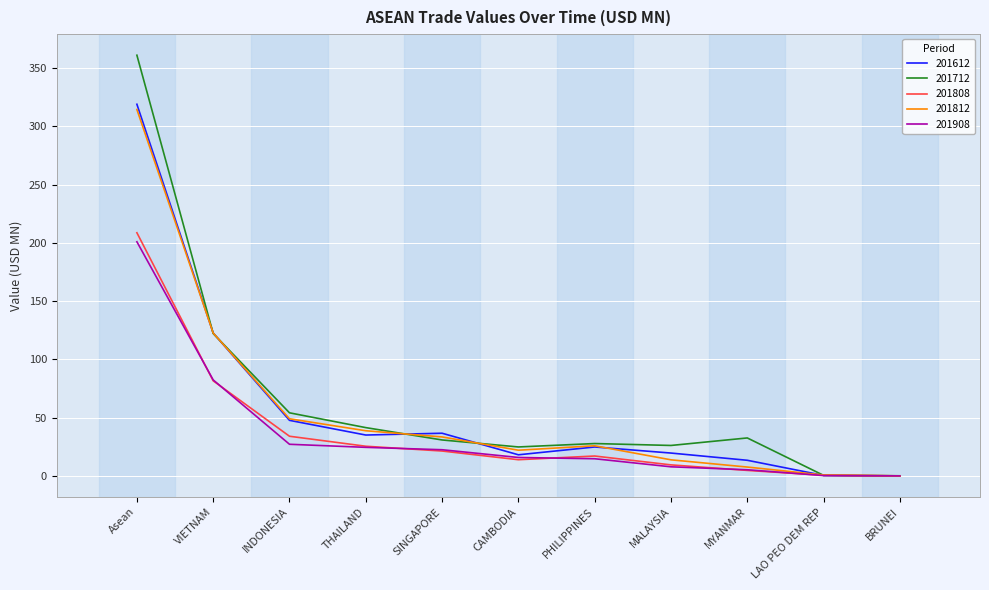

Is the value of 201712 at PHILIPPINES greater than the value of 201812 at MALAYSIA?

Yes